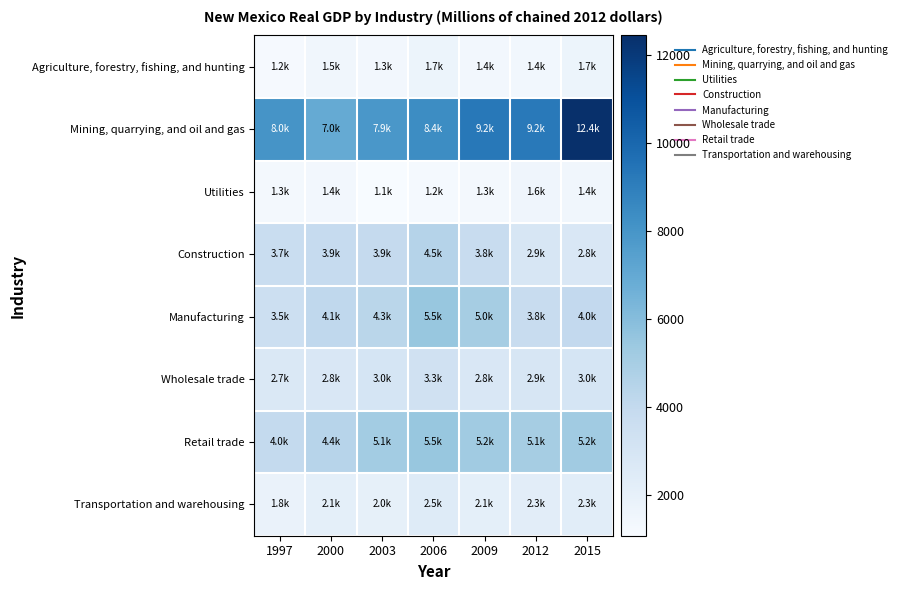

Count the number of data series in this chart.

8